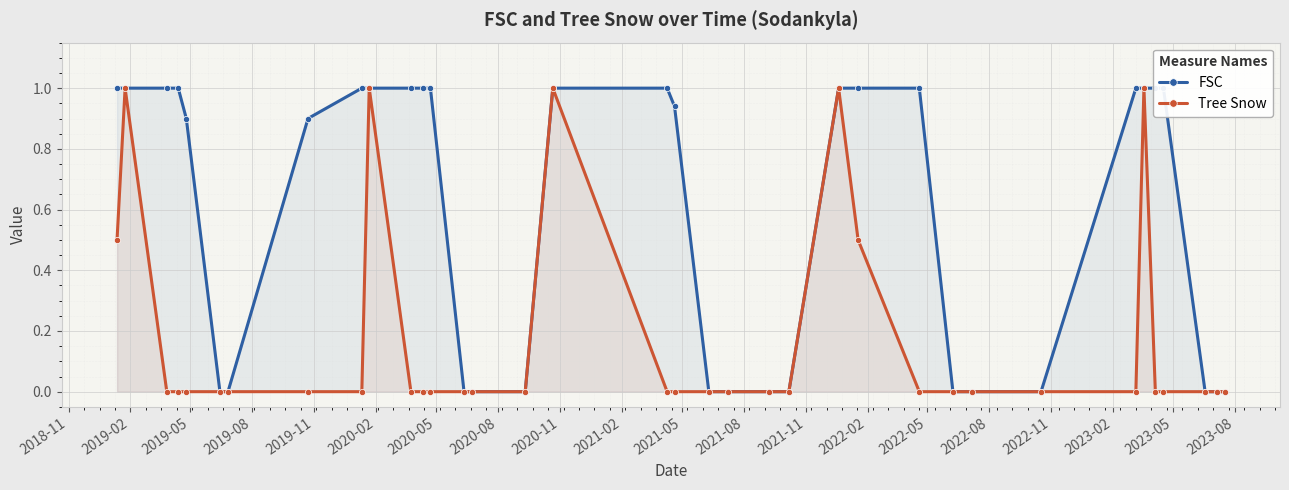

True or false: Tree Snow has more than 2 interior local peaks.

True